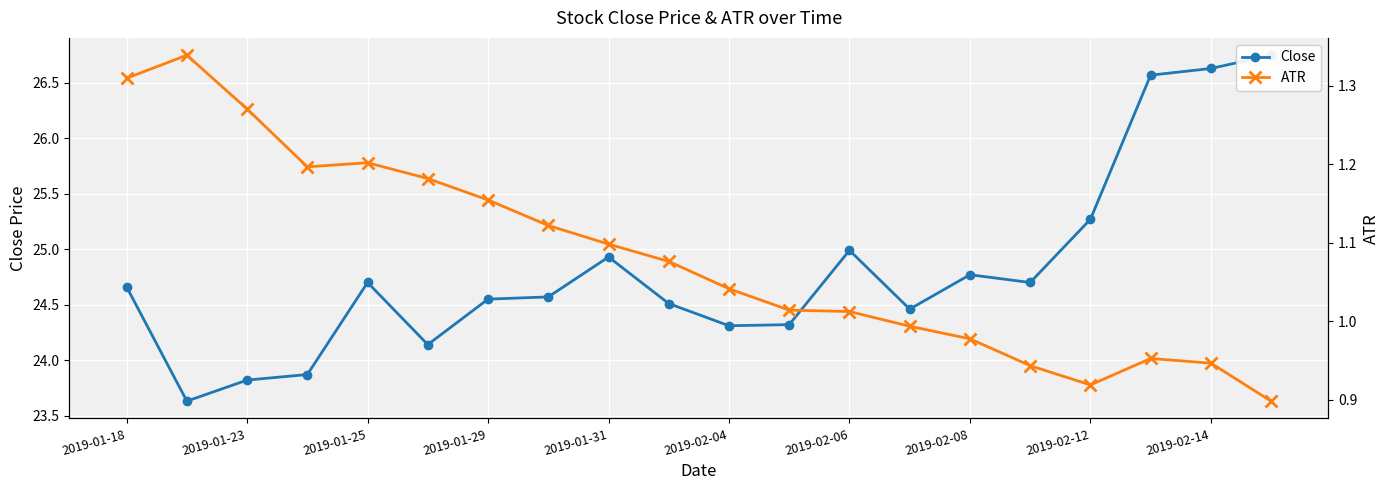

What is the value of the Close point at the 12th from the left?

24.3